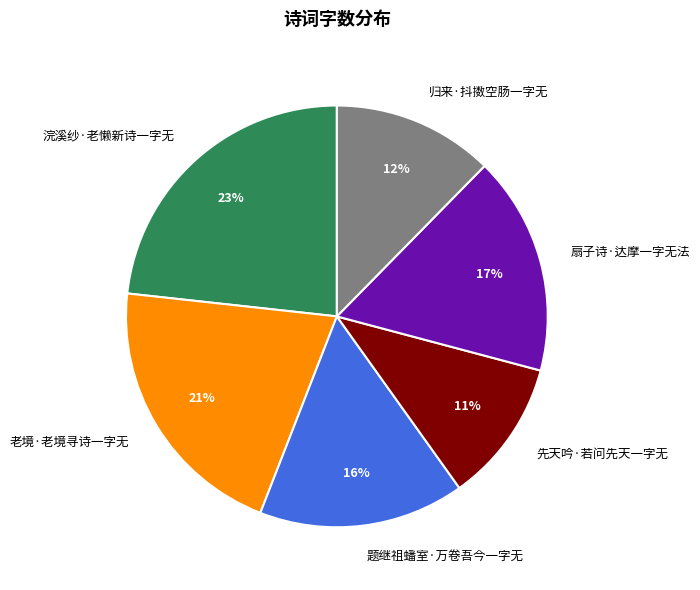

True or false: 归来·抖擞空肠一字无 accounts for 12% of the total.

True